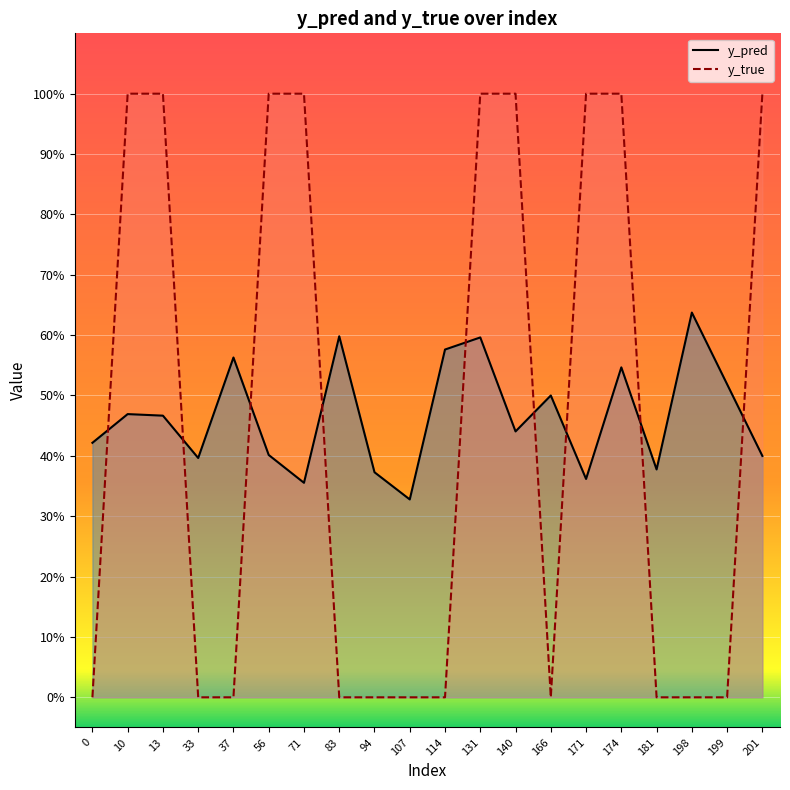

After their last crossing, which series has the higher values: y_true or y_pred?

y_true